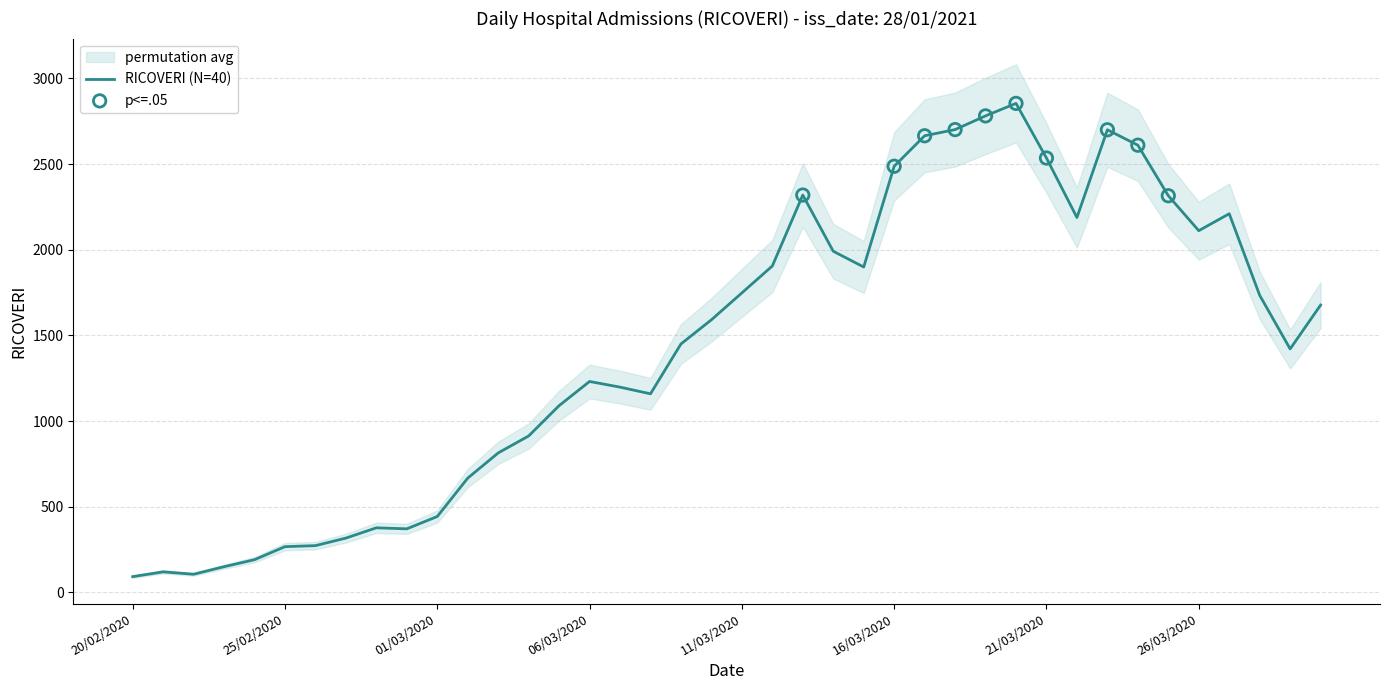

What is the change in value from 24/02/2020 to 20/03/2020?

+2663